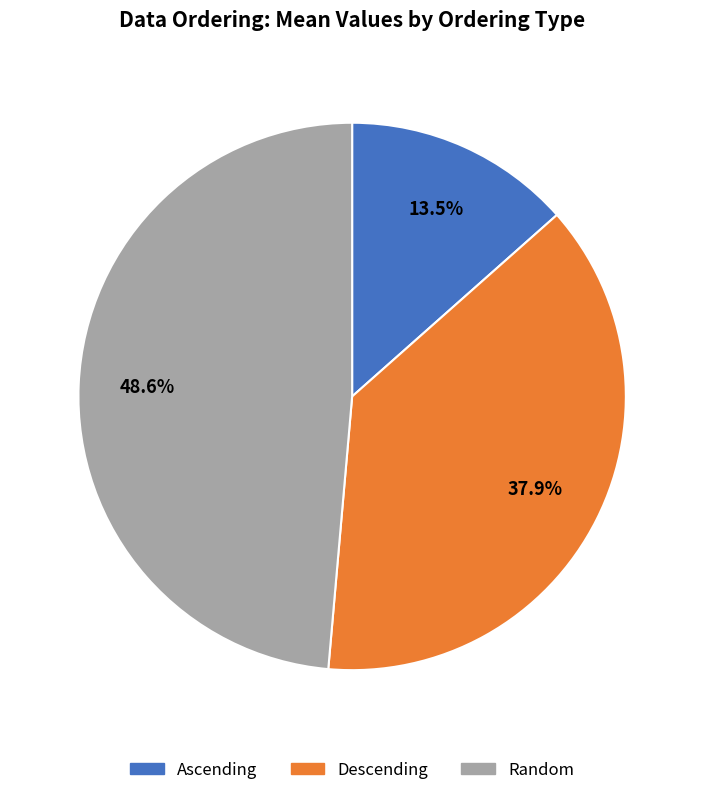

Is Descending the majority of the pie?

No